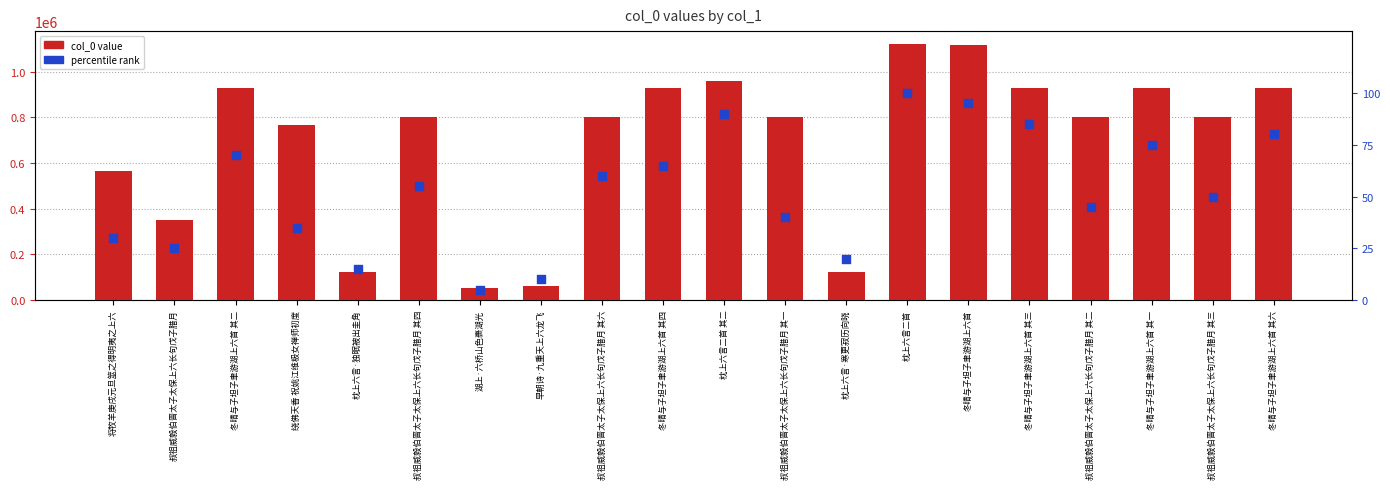

At which category is the sum across all series the highest?

枕上六言二首